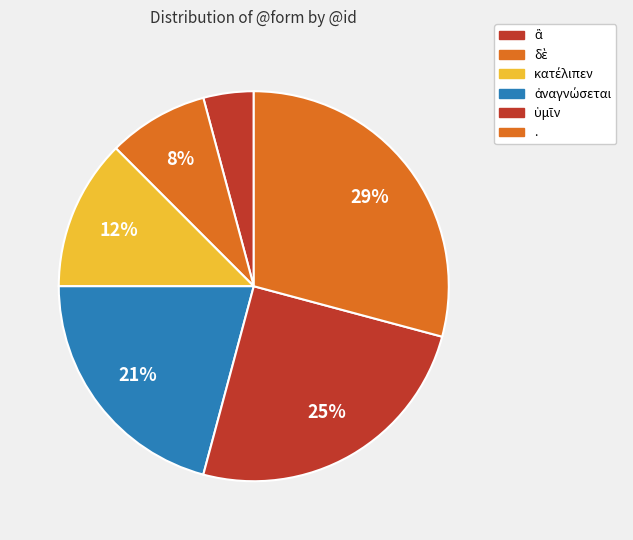

Count the number of slices in the pie.

6